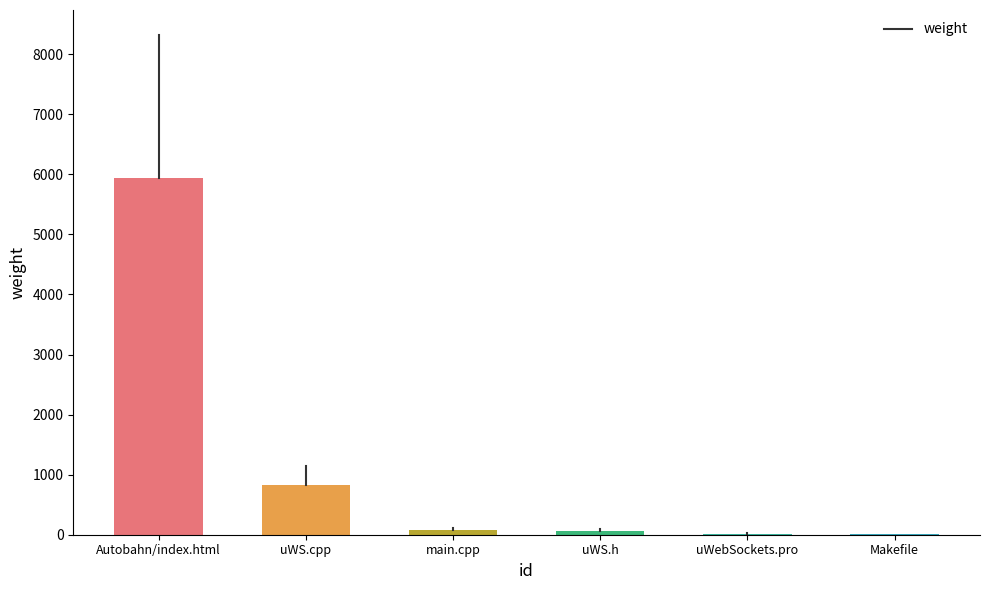

Does the chart contain stacked bars?

No